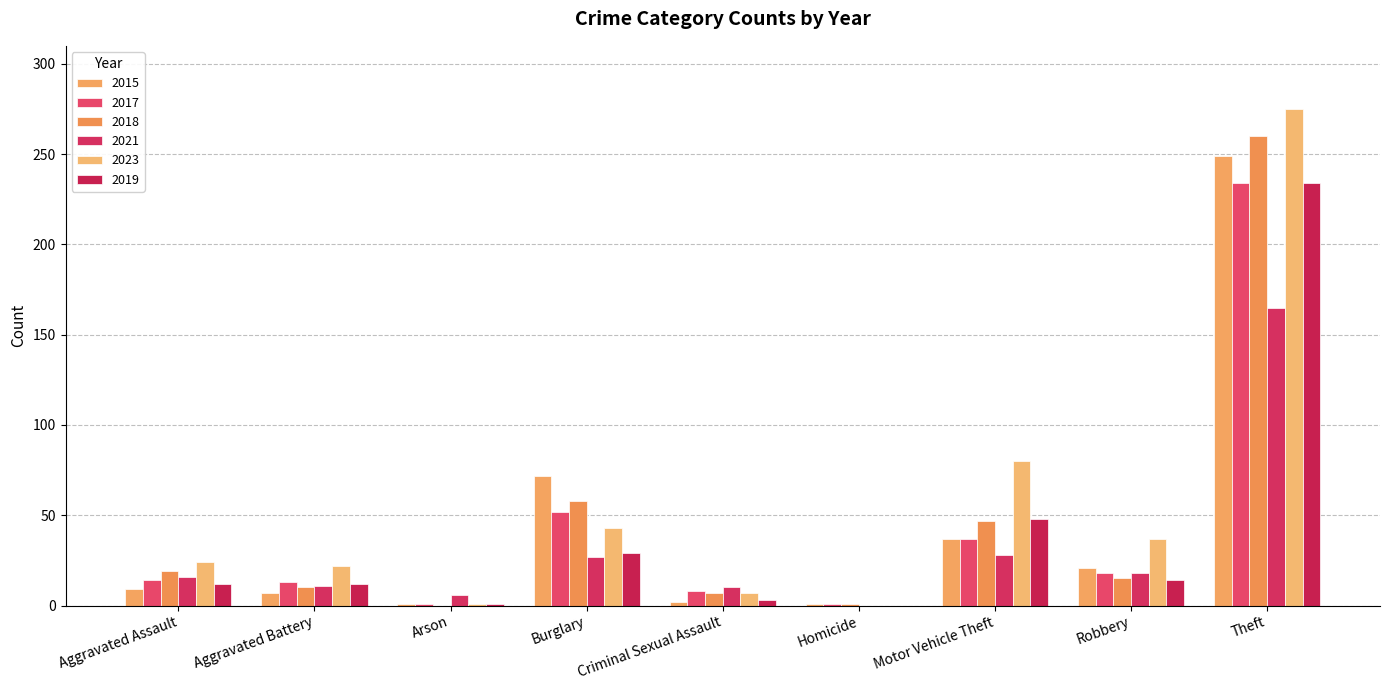

Is the value of 2015 at Theft greater than the value of 2017 at Robbery?

Yes